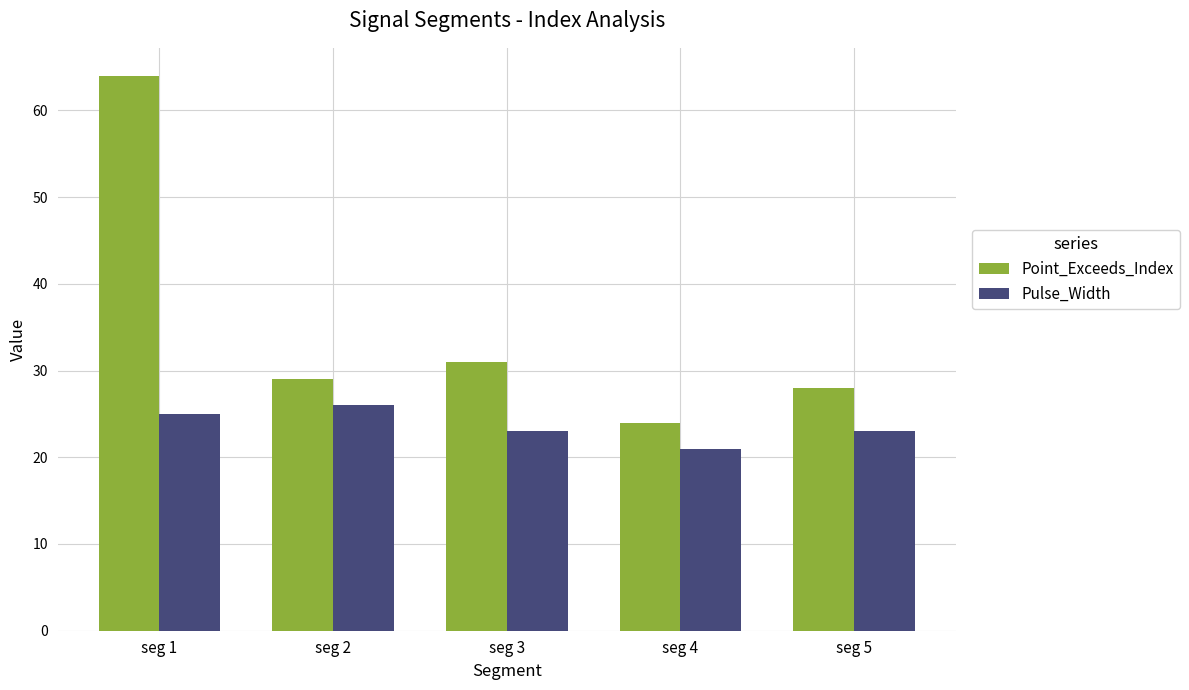

What is the difference between the Point_Exceeds_Index values at seg 2 and seg 3?

2